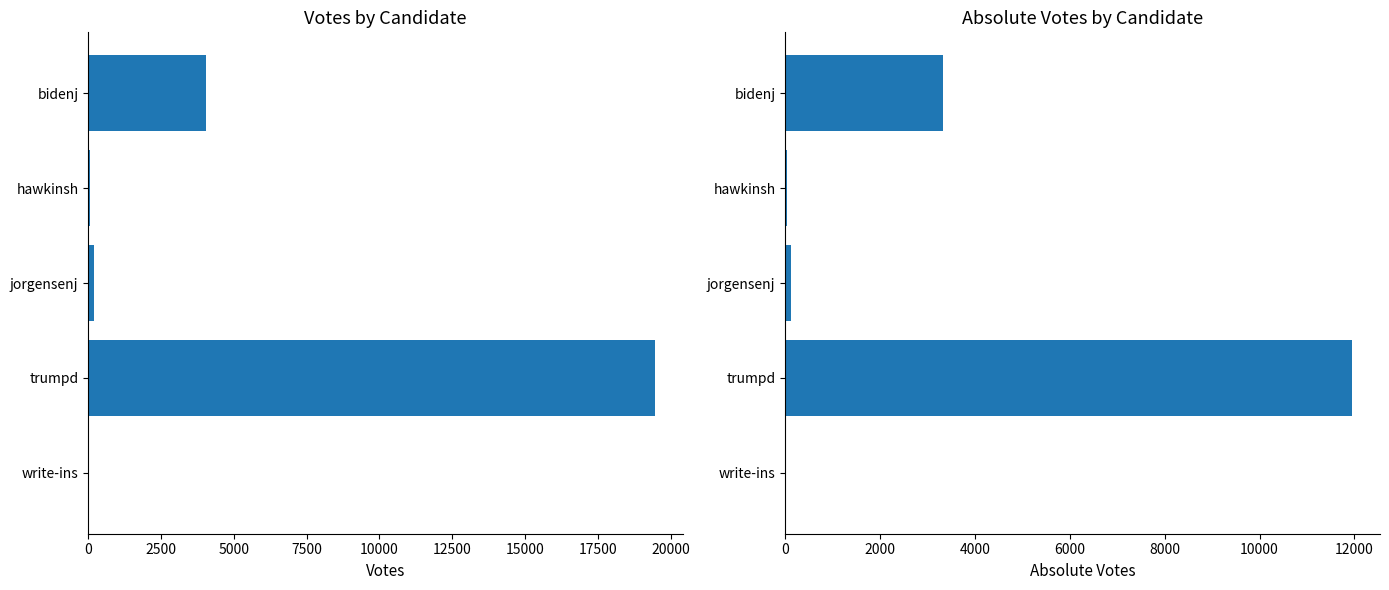

What is the total value across all series at bidenj?

7364